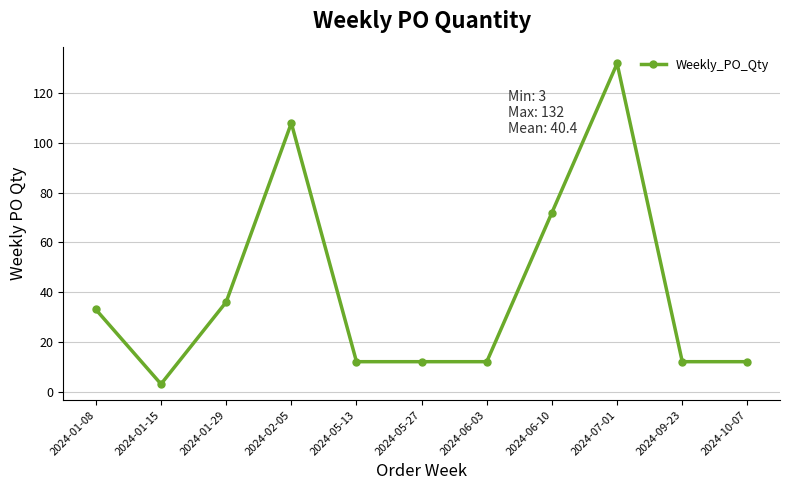

At which label is the value closest to 67?

2024-06-10